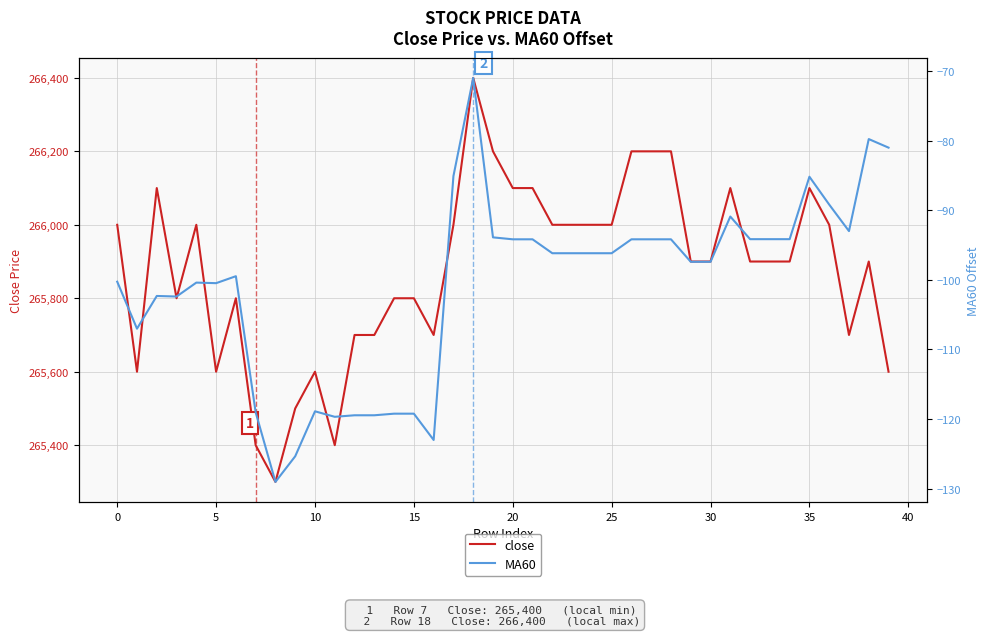

Reading left to right, list all the values displayed in this chart.

close: 266000.0	265600.0	266100.0	265800.0	266000.0	265600.0	265800.0	265400.0	265300.0	265500.0	265600.0	265400.0	265700.0	265700.0	265800.0	265800.0	265700.0	266000.0	266400.0	266200.0	266100.0	266100.0	266000.0	266000.0	266000.0	266000.0	266200.0	266200.0	266200.0	265900.0	265900.0	266100.0	265900.0	265900.0	265900.0	266100.0	266000.0	265700.0	265900.0	265600.0
MA60: -100.3	-107.0	-102.3	-102.4	-100.4	-100.5	-99.5	-119.0	-129.0	-125.3	-118.9	-119.7	-119.5	-119.5	-119.2	-119.2	-123.0	-85.1	-71.0	-93.9	-94.2	-94.2	-96.2	-96.2	-96.2	-96.2	-94.2	-94.2	-94.2	-97.4	-97.4	-90.9	-94.2	-94.2	-94.2	-85.2	-89.2	-93.0	-79.8	-81.0